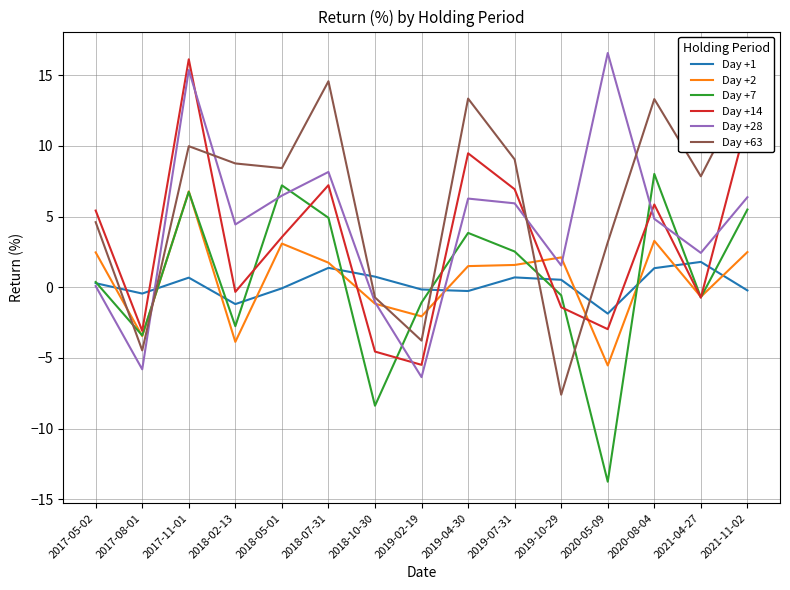

What is the average value of the Day +63 series?

6.0